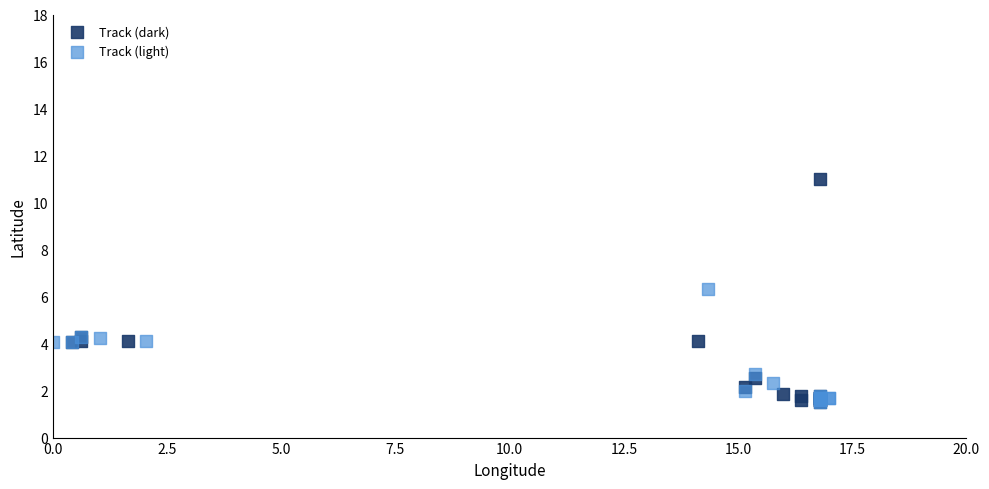

Which series reaches the maximum Y coordinate?

Track (dark)